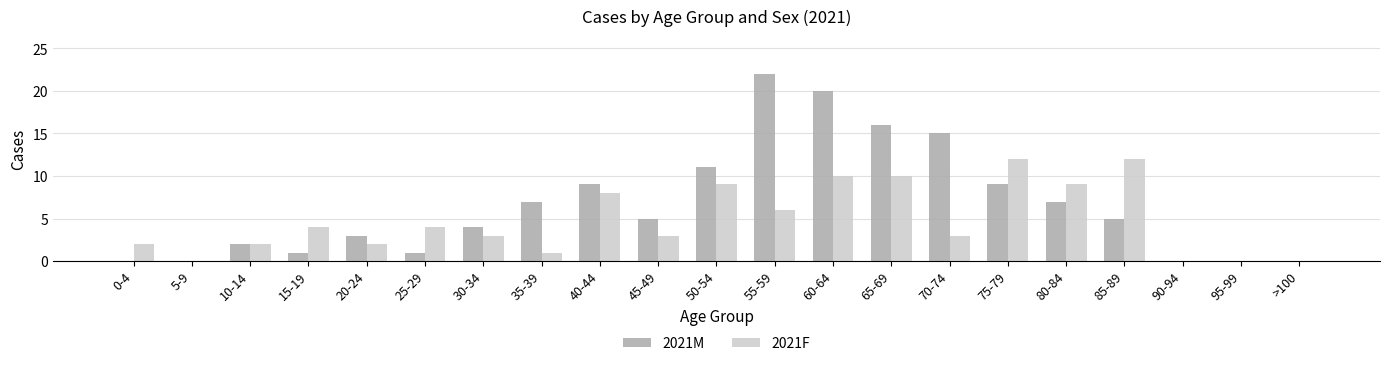

Is the value of 2021F at 70-74 greater than the value of 2021M at 0-4?

Yes